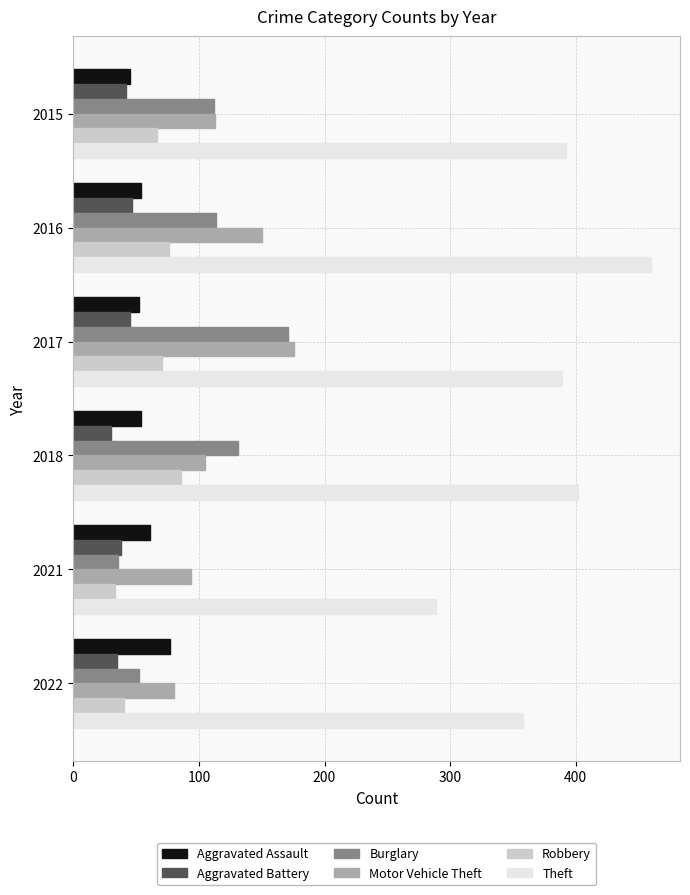

What is the difference between the second highest and minimum values in the Motor Vehicle Theft series?

70